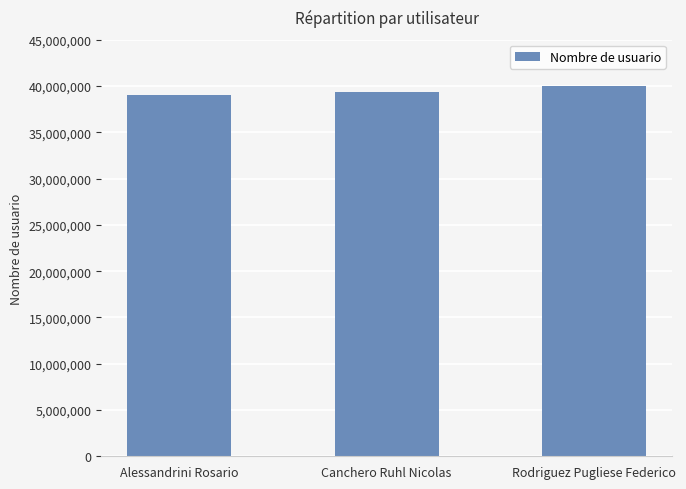

Is it true that the value at Canchero Ruhl Nicolas is 39334598?

True